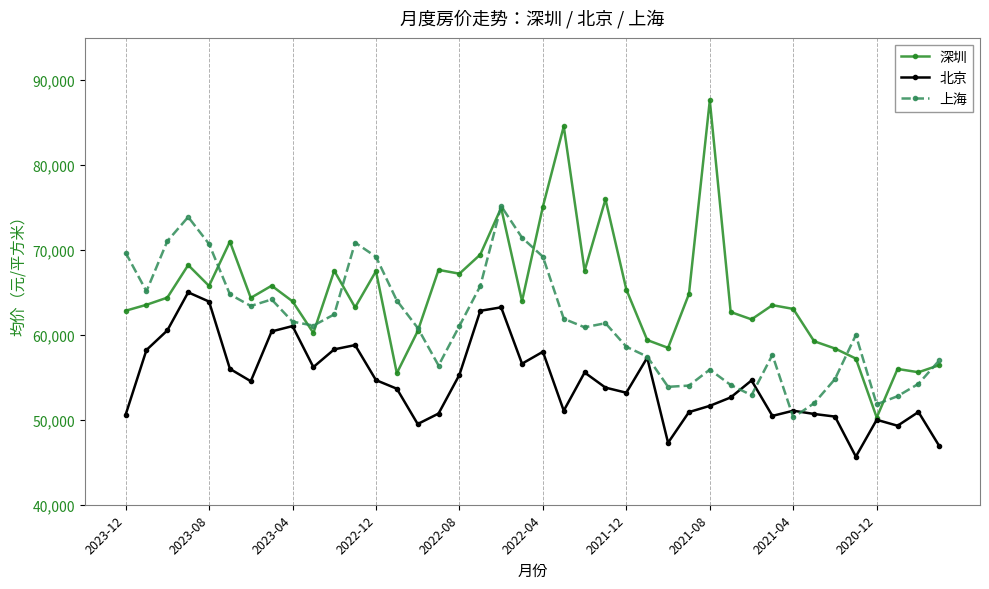

Which series has the largest range (max minus min)?

深圳